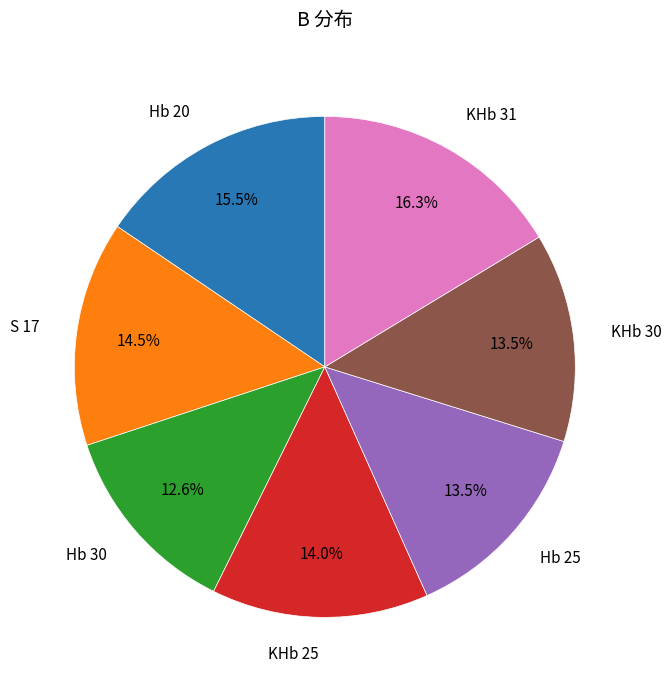

Does any single category account for the majority?

No